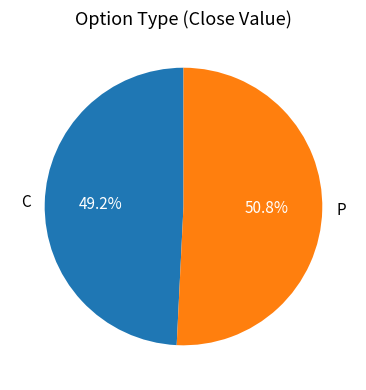

Rank the categories by value from highest to lowest.

P, C